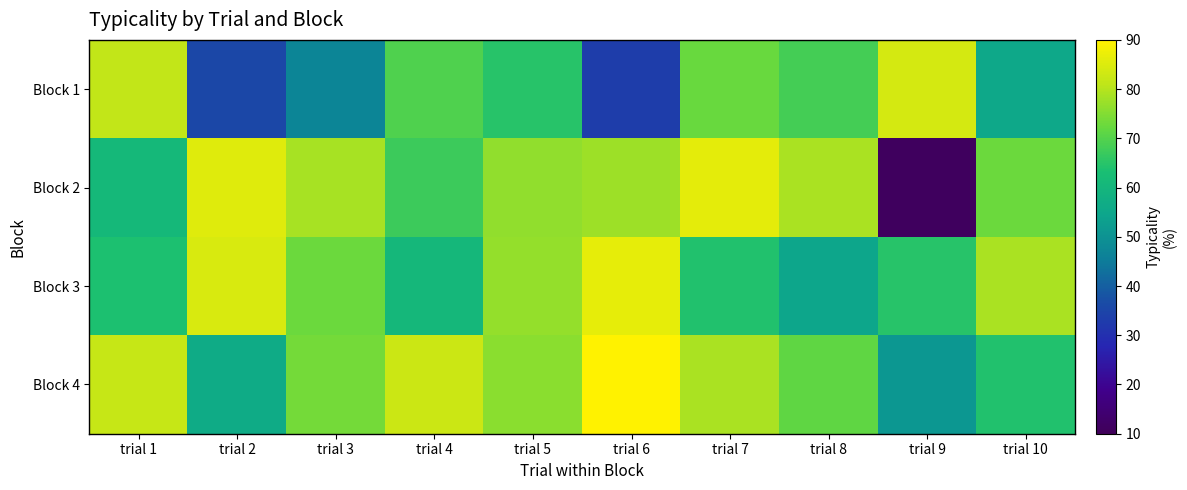

Reading right to left, transcribe all the data shown in this chart.

Block 1: trial 10=55.5	trial 9=84.0	trial 8=68.4	trial 7=72.2	trial 6=33.4	trial 5=64.8	trial 4=69.5	trial 3=47.1	trial 2=35.5	trial 1=81.4
Block 2: trial 10=72.8	trial 9=11.0	trial 8=78.9	trial 7=86.1	trial 6=77.8	trial 5=76.3	trial 4=67.2	trial 3=78.6	trial 2=85.4	trial 1=60.8
Block 3: trial 10=78.9	trial 9=64.9	trial 8=54.9	trial 7=64.3	trial 6=86.3	trial 5=76.8	trial 4=60.3	trial 3=72.8	trial 2=84.5	trial 1=63.7
Block 4: trial 10=64.3	trial 9=51.0	trial 8=71.4	trial 7=78.9	trial 6=90.1	trial 5=75.7	trial 4=82.7	trial 3=73.7	trial 2=56.3	trial 1=82.0